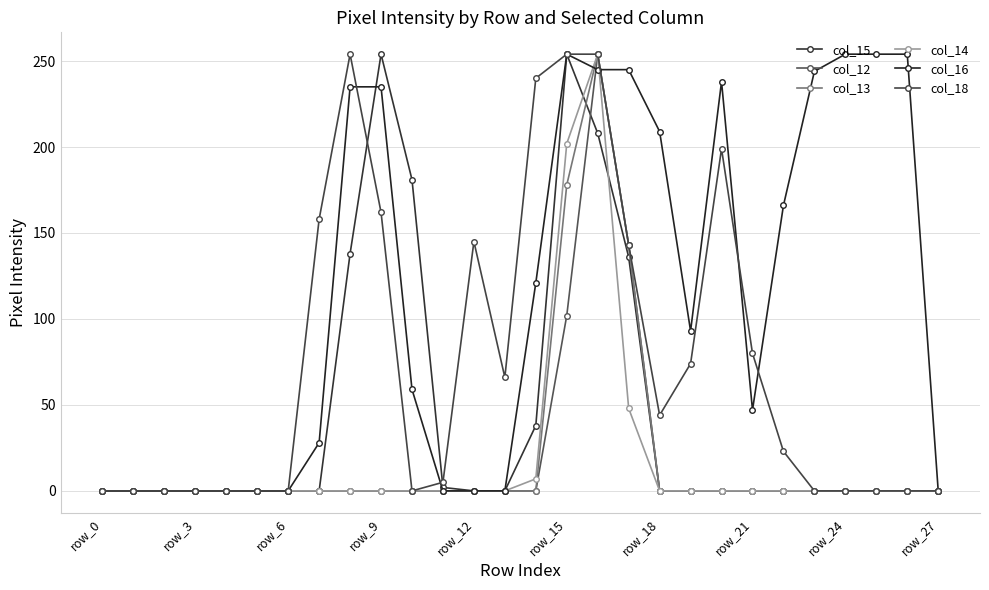

What is the highest value of the col_13 series?

254